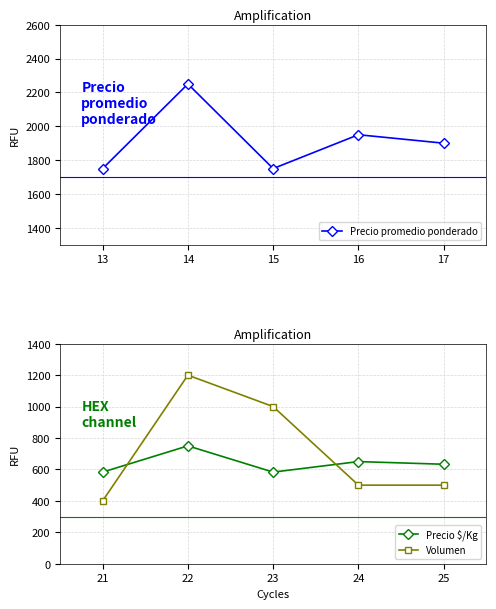

How many data points in Volumen are less than 500?

1